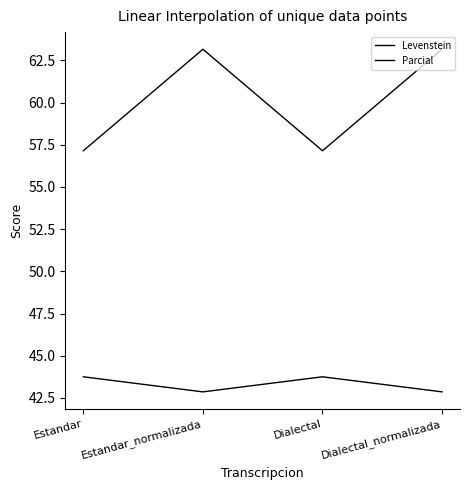

List the labels in order of Parcial value, smallest first.

Estandar, Dialectal, Estandar_normalizada, Dialectal_normalizada